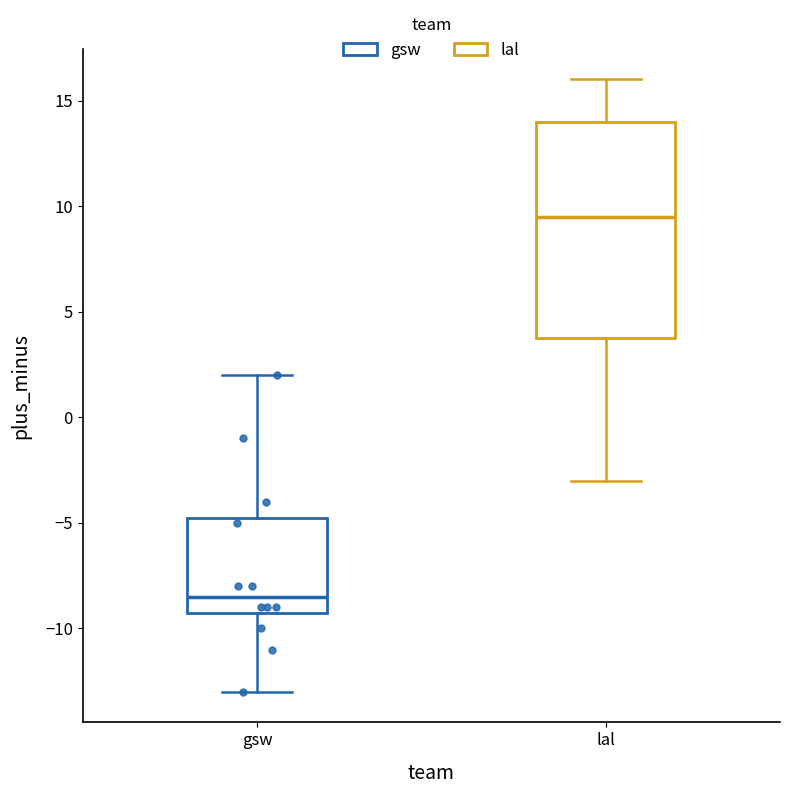

Reading left to right, read every box against the y-axis: the position of its median line, the range the box covers, and the ends of its whiskers. The values are not printed on the chart, so give them approximately, as read against the axis.

gsw: median -8.5, box -9.0 to -4.5, whiskers -13.0 to 2.0
lal: median 9.5, box 4.0 to 14.0, whiskers -3.0 to 16.0